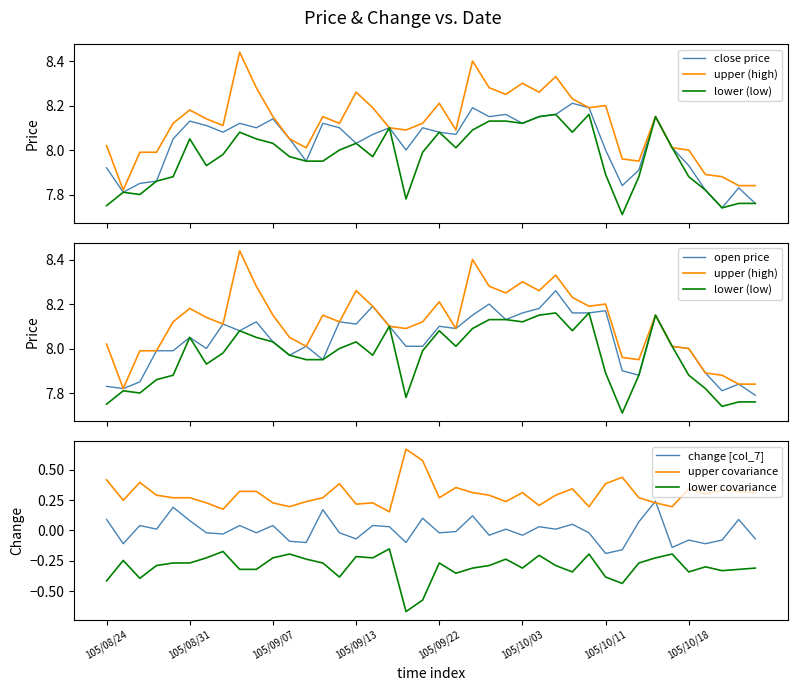

True or false: upper covariance and lower covariance cross at least once.

False